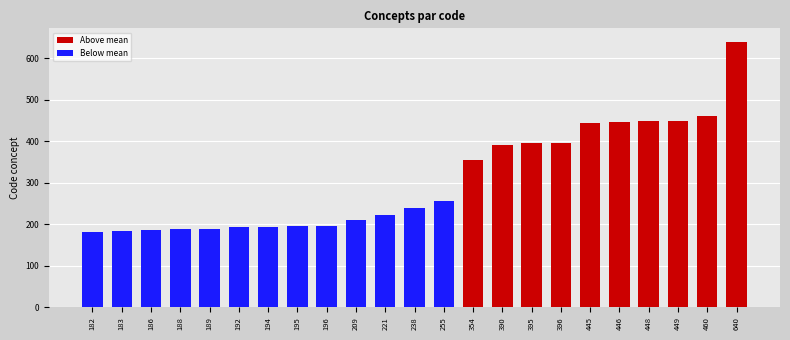

At which category does the chart reach its peak across all series?

640